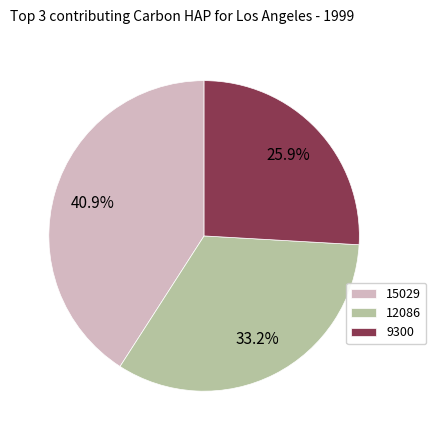

What is the smallest slice in the pie chart?

9300